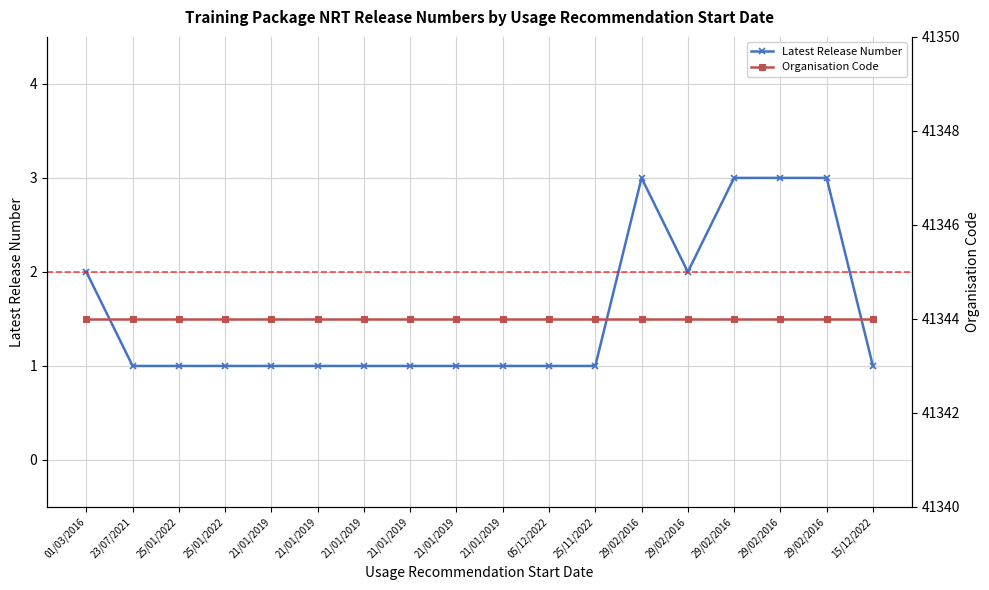

True or false: Organisation Code has more than 2 points higher than both neighbors.

False